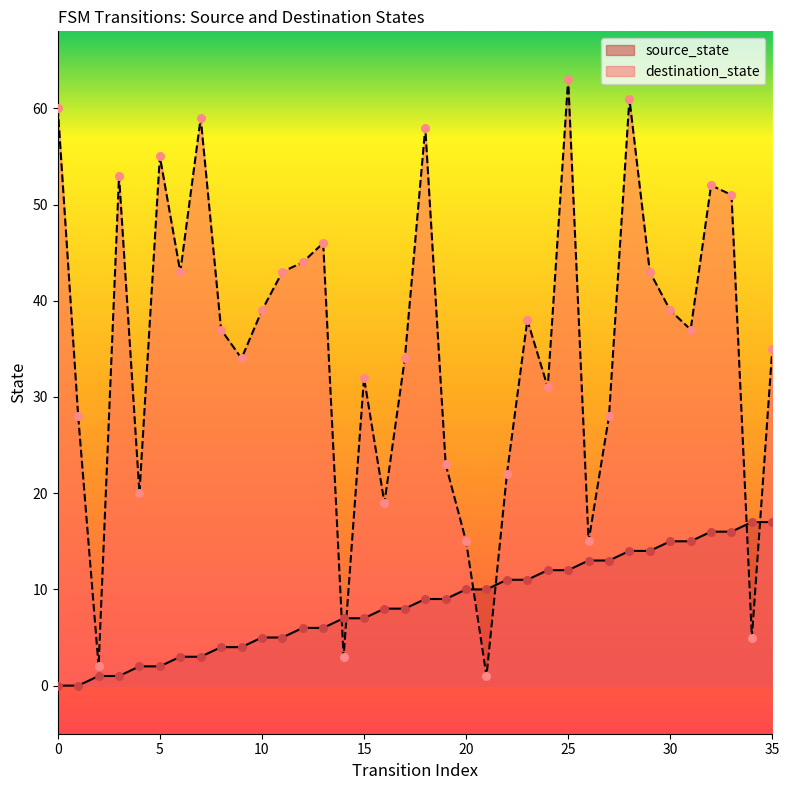

At which category is the sum across all series the highest?

25